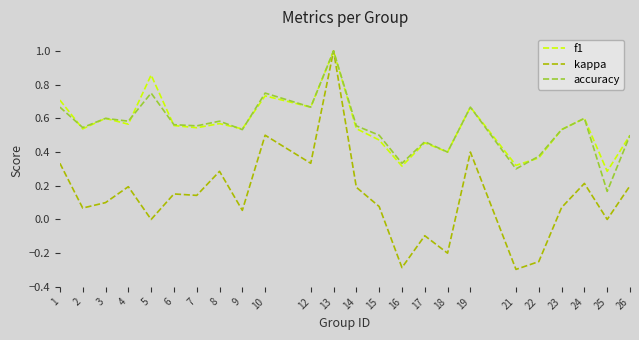

The accuracy series shows 0.6 at 7. True or false?

True